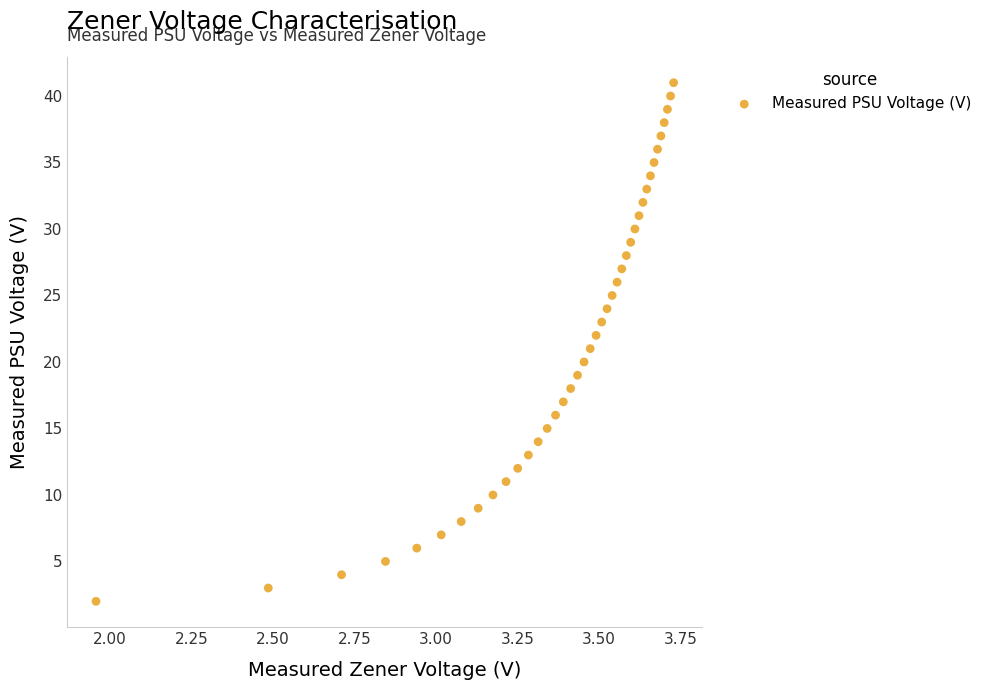

What is the range of X values (max minus min)?

1.8